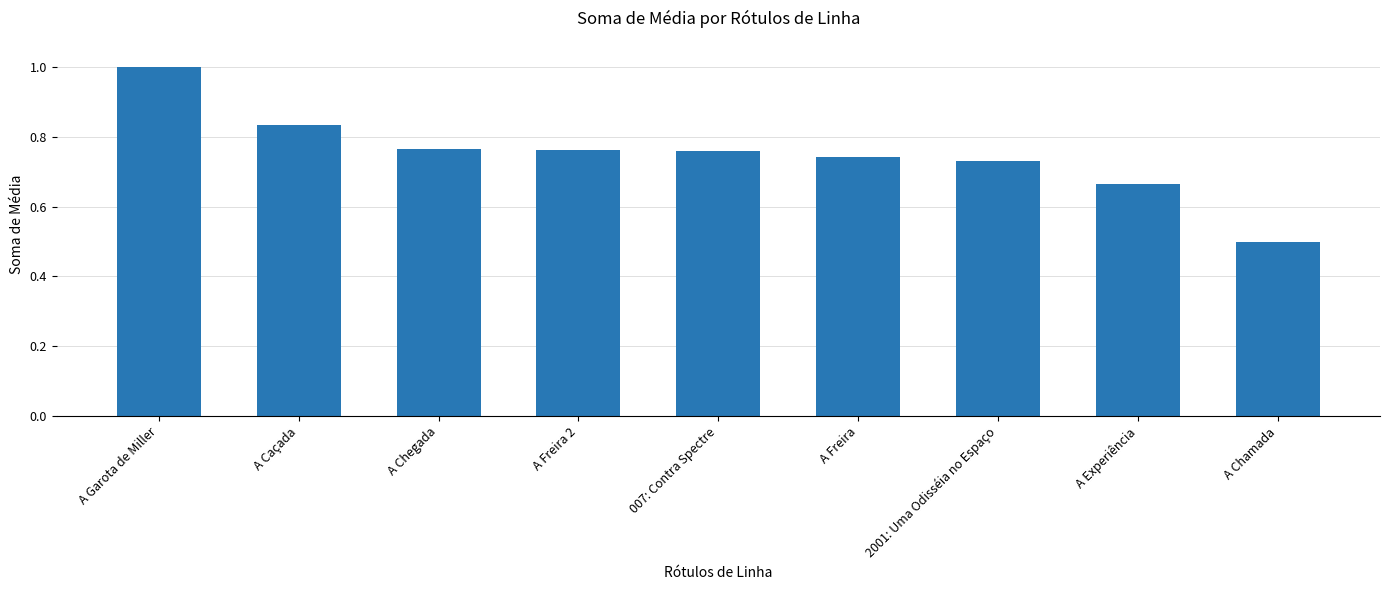

What position from the right is 007: Contra Spectre?

5